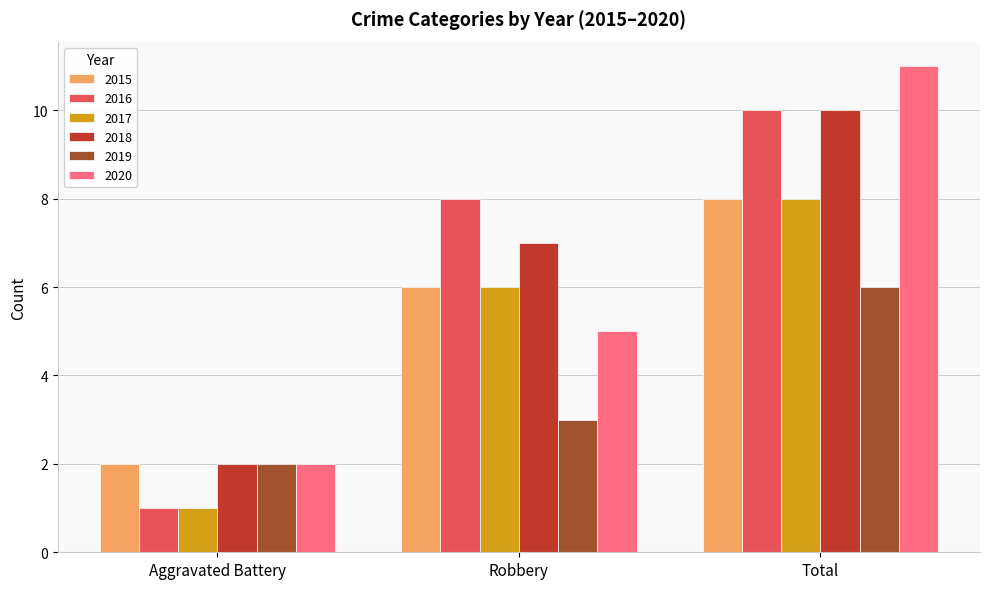

What is the difference between the 2015 values at Robbery and Aggravated Battery?

4